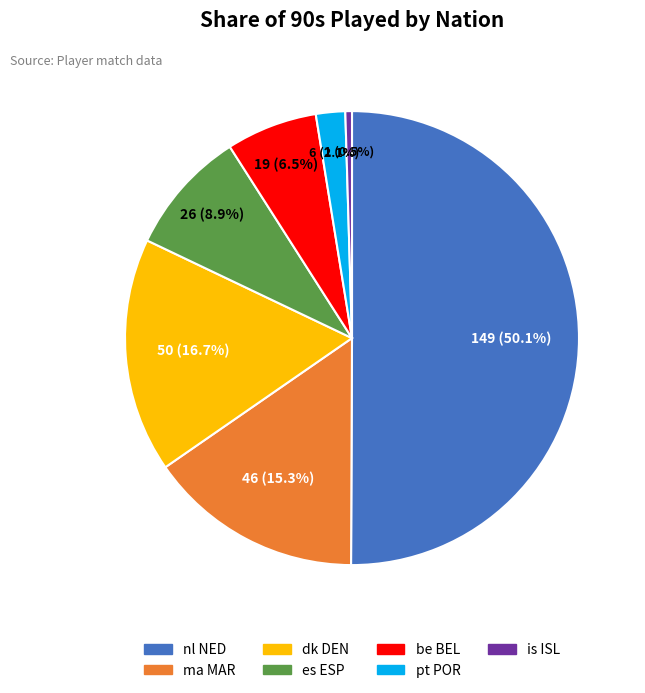

What percentage is the pt POR slice, to the nearest percent?

2%